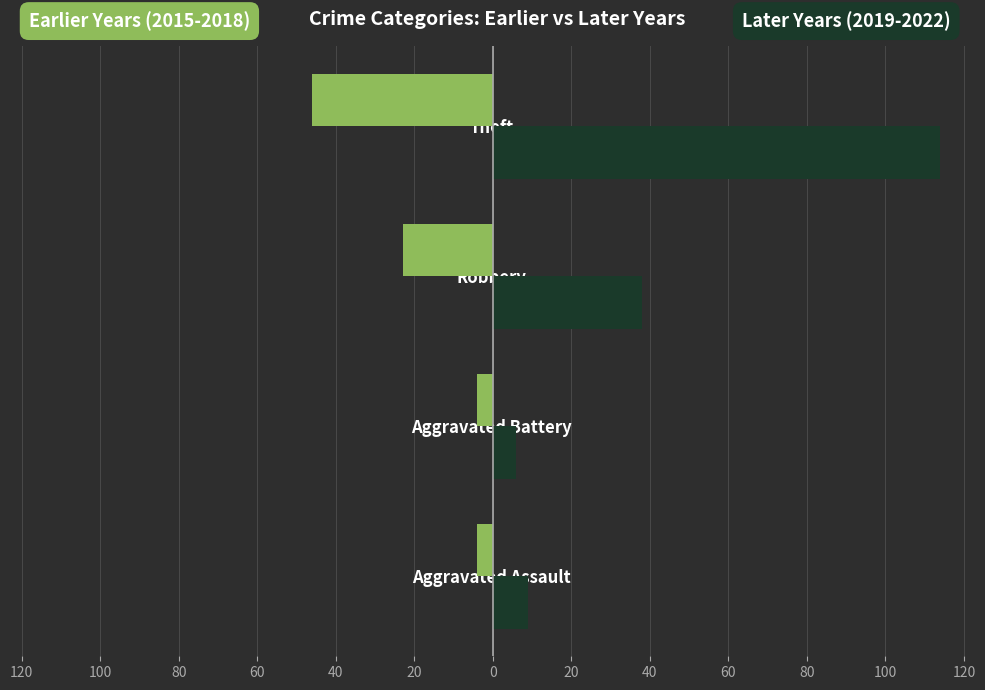

How many groups of bars are there?

4